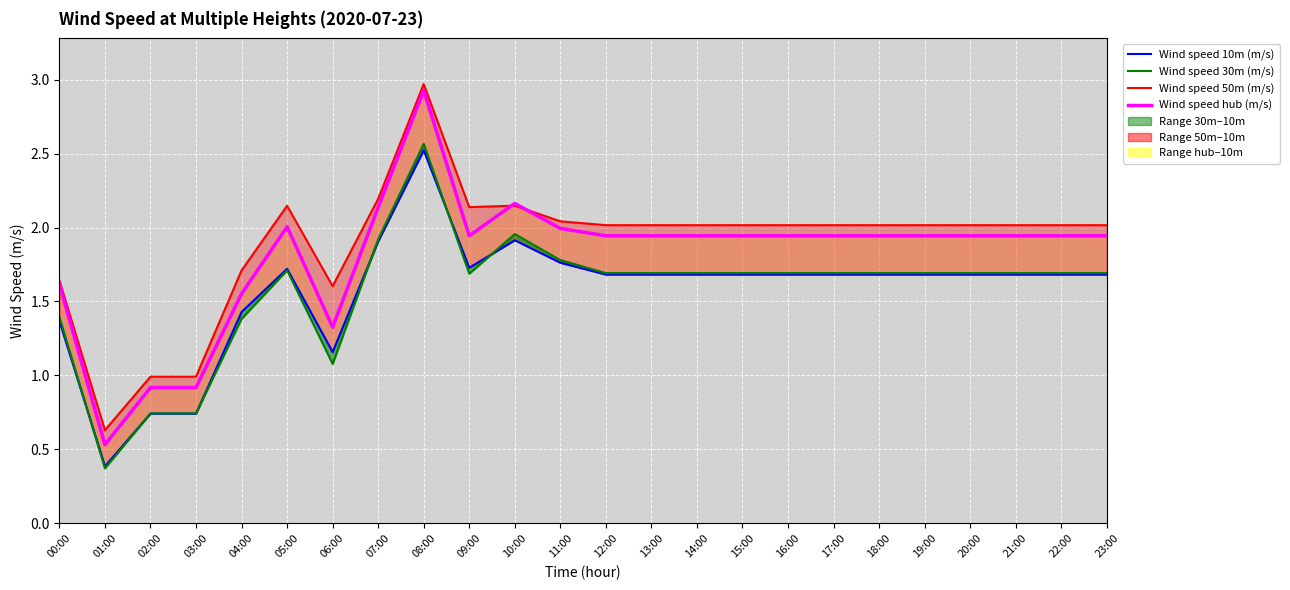

What is the difference between the maximum and minimum values in the Wind speed 10m (m/s) series?

2.1